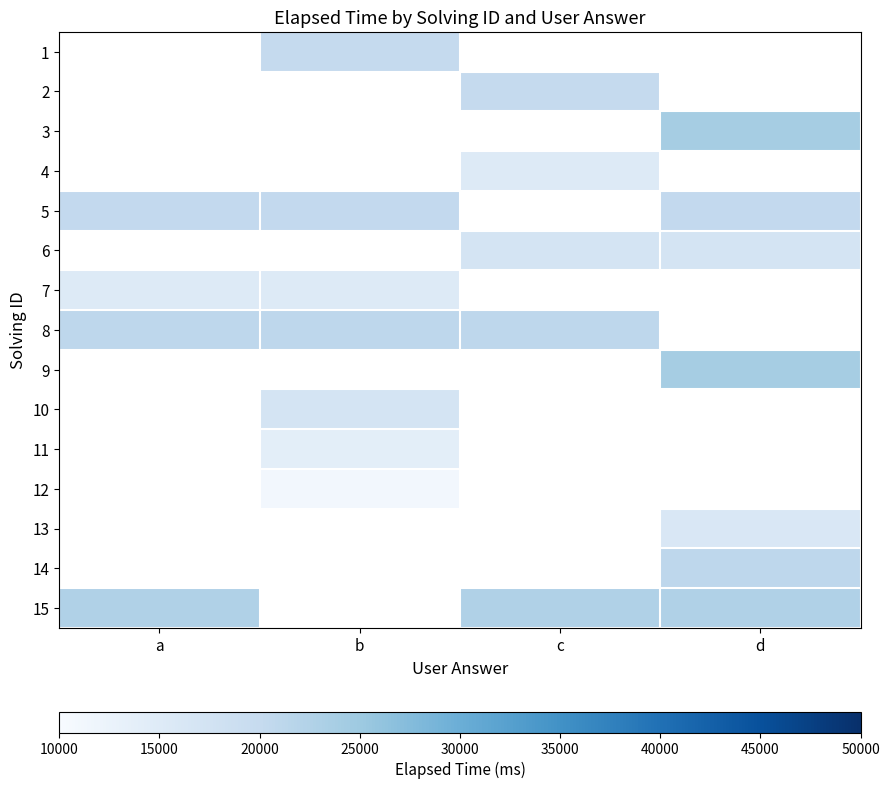

The 8 series shows 7643.8 at b. True or false?

False